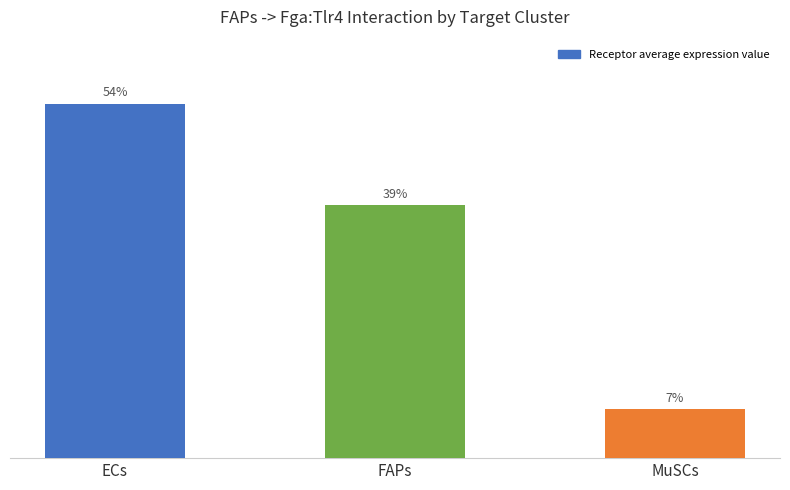

Reading left to right, what are all the values shown in this chart?

ECs=25.9	FAPs=18.5	MuSCs=3.6